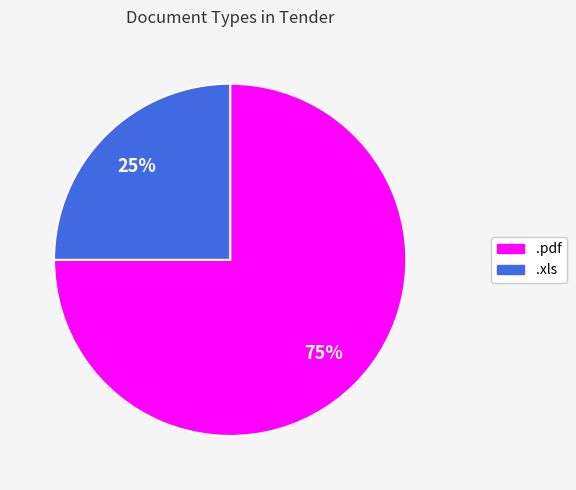

Approximately how many times larger is the value at .pdf compared to .xls?

3.0